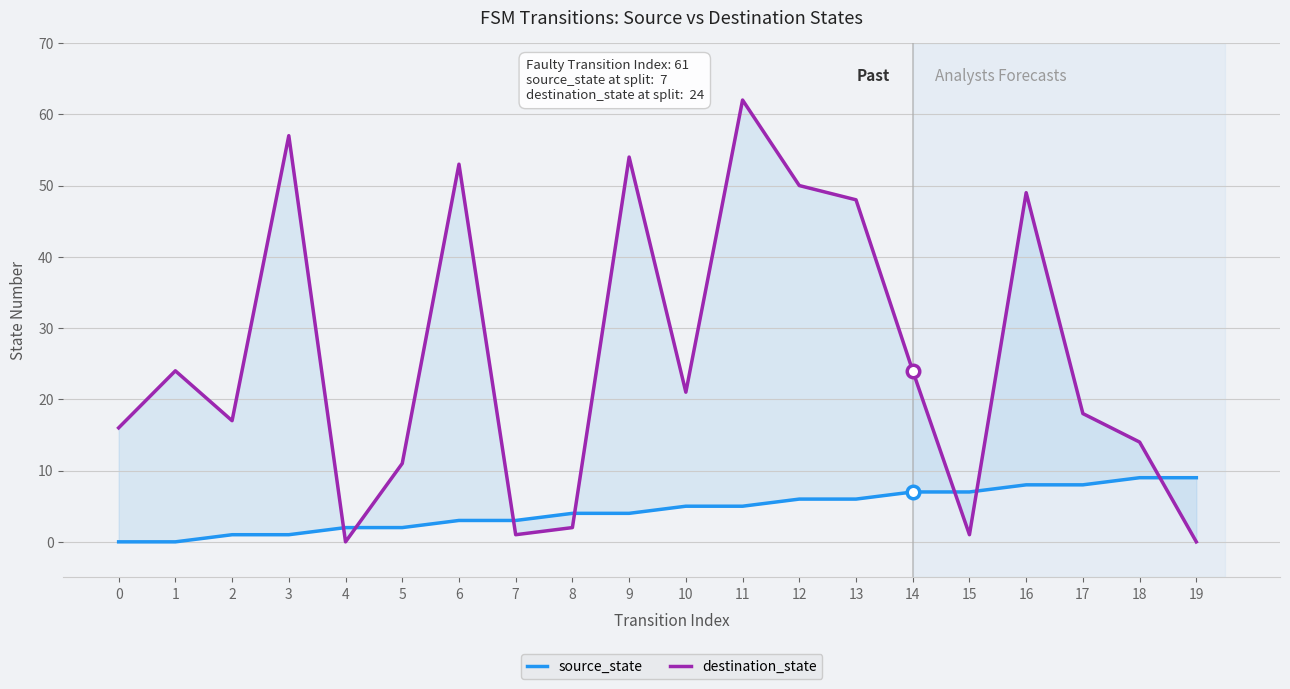

What is the maximum value shown in the chart?

62